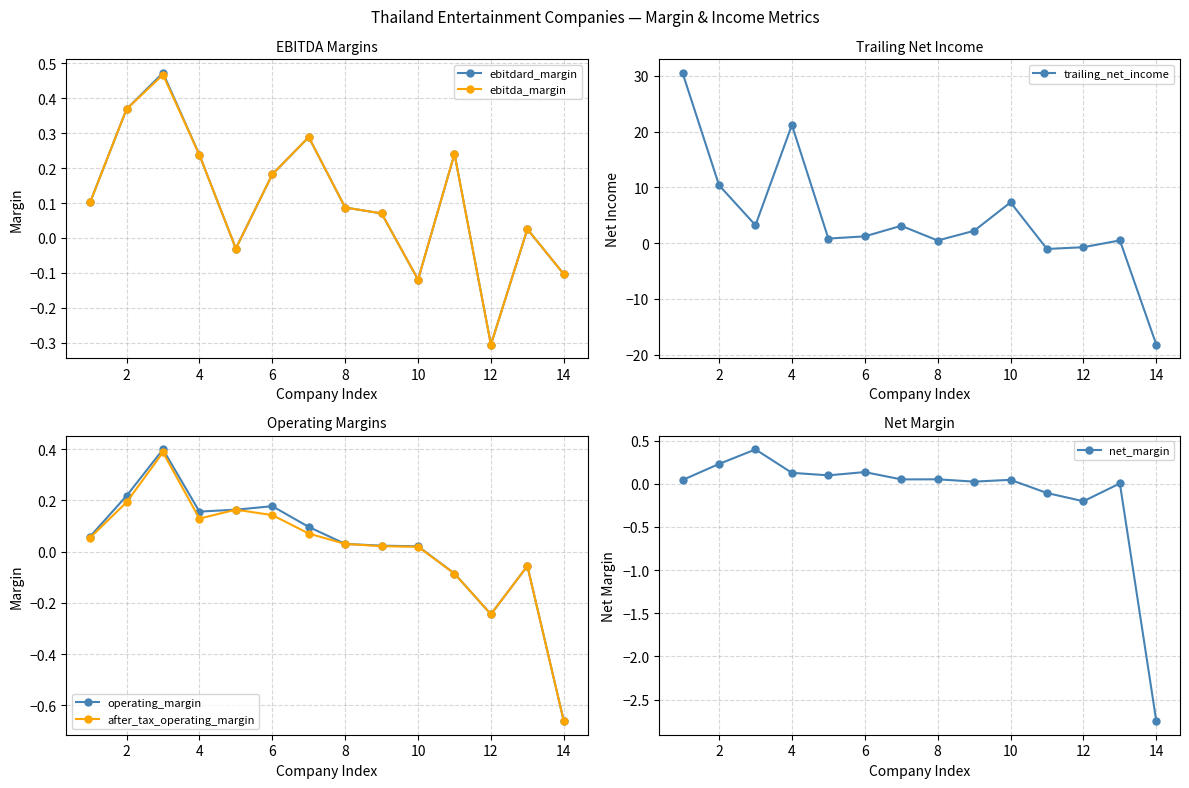

True or false: ebitdard_margin has more than 1 interior local peaks.

True